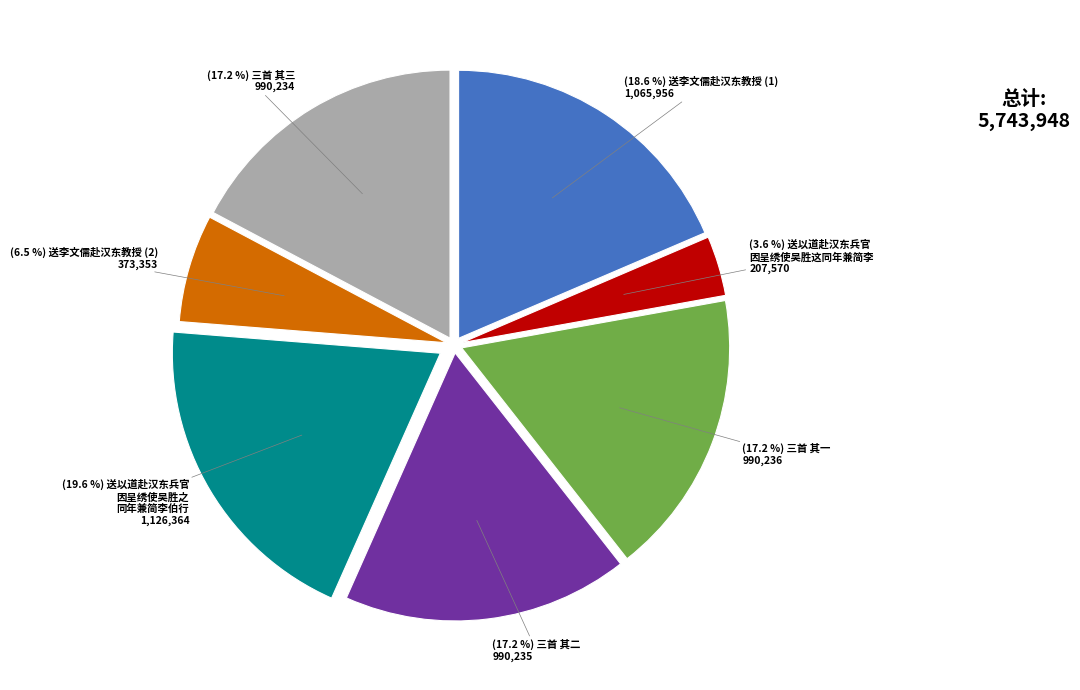

Does any single category account for the majority?

No